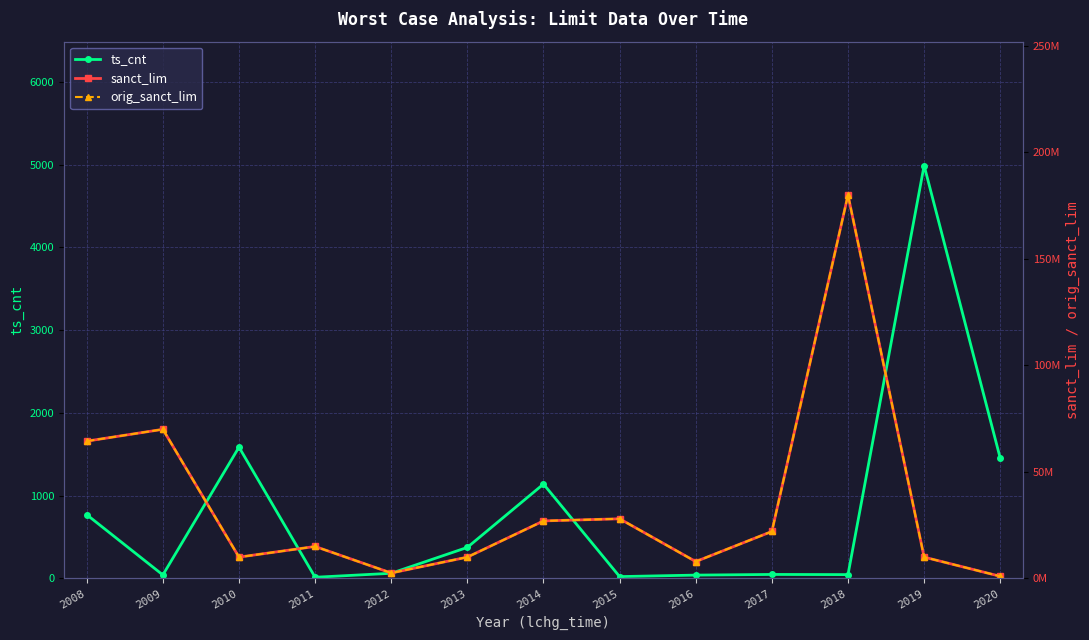

The value of ts_cnt at 2010 is 470. True or false?

False